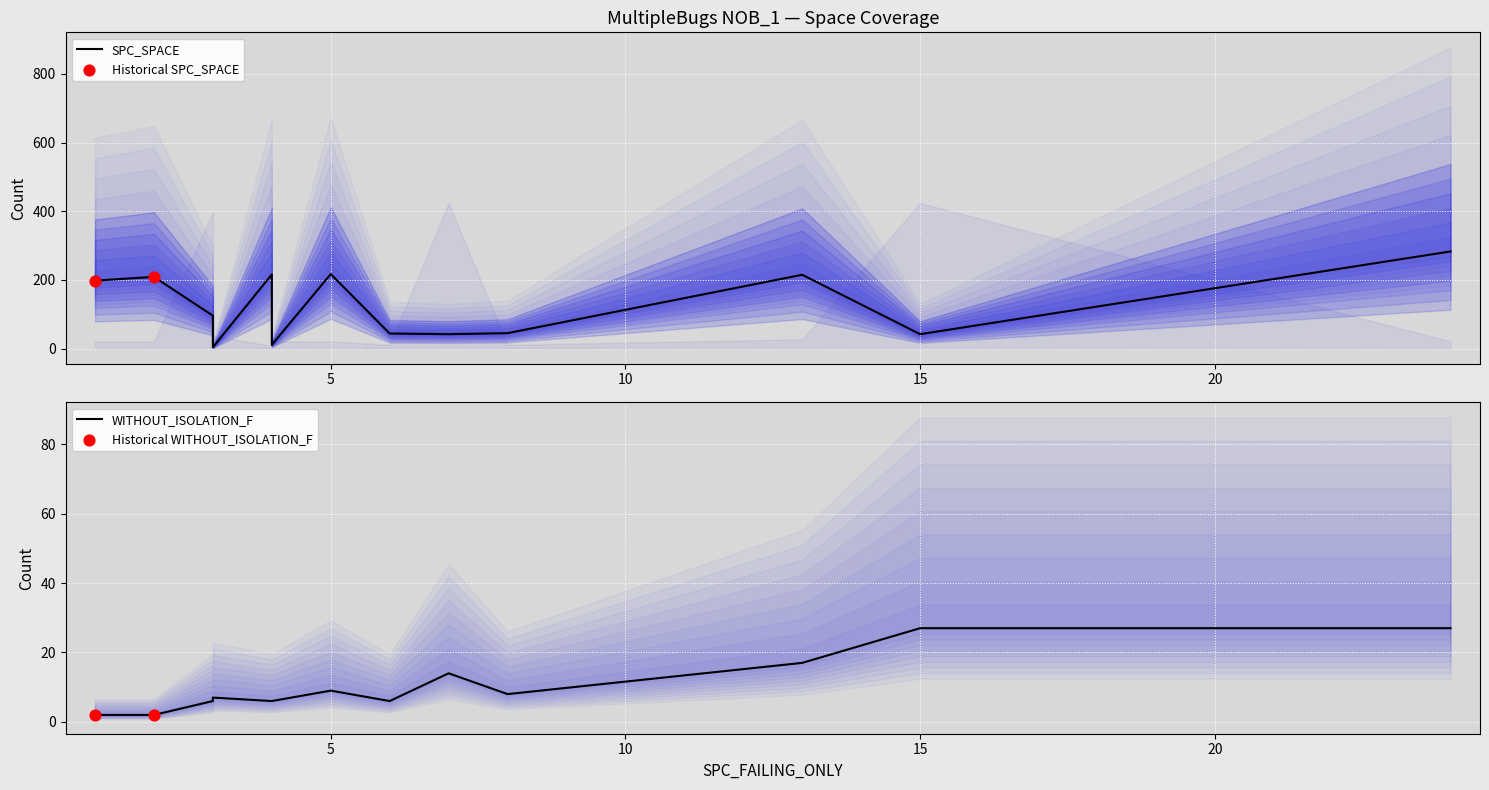

Is the value of SPC_LAYER at 8 greater than the value of WITHOUT_ISOLATION_F at 4?

Yes